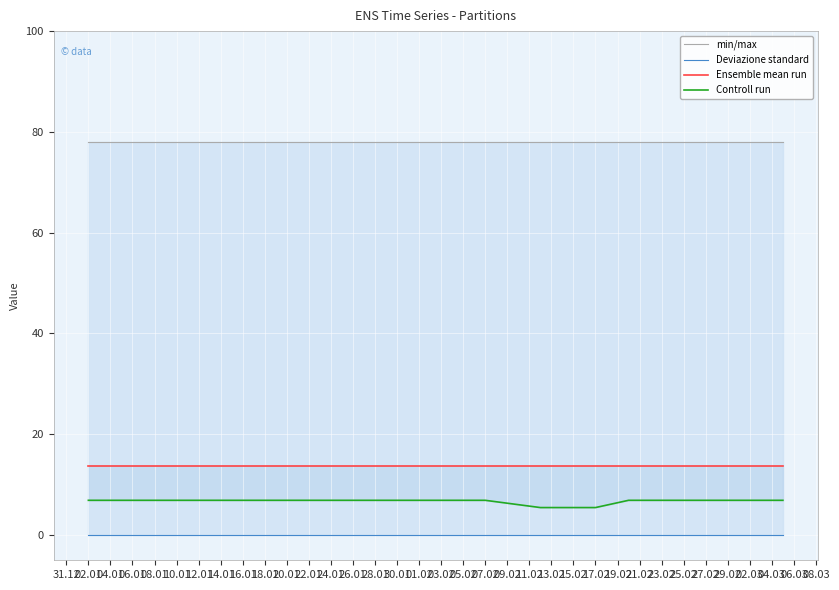

Is the value of min/max at 02.03 greater than the value of Deviazione standard at 08.01?

Yes